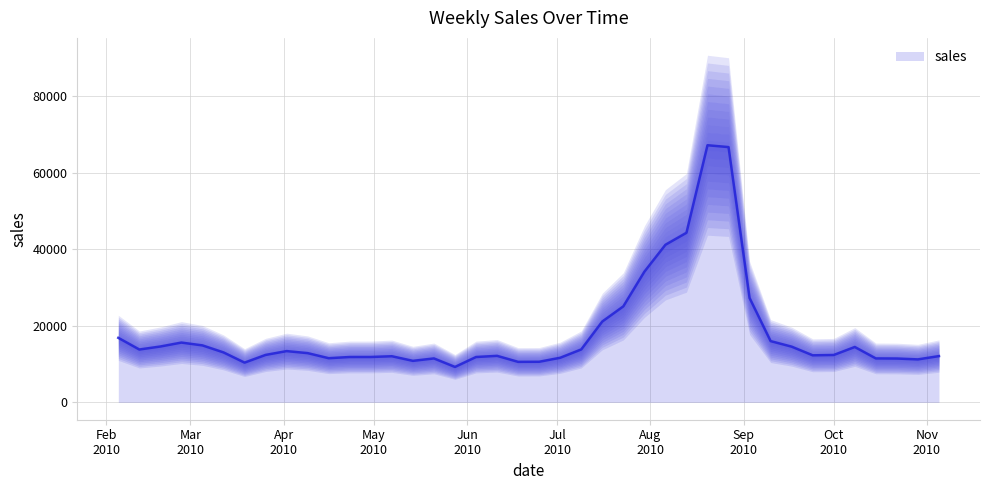

What is the average value?

18273.5